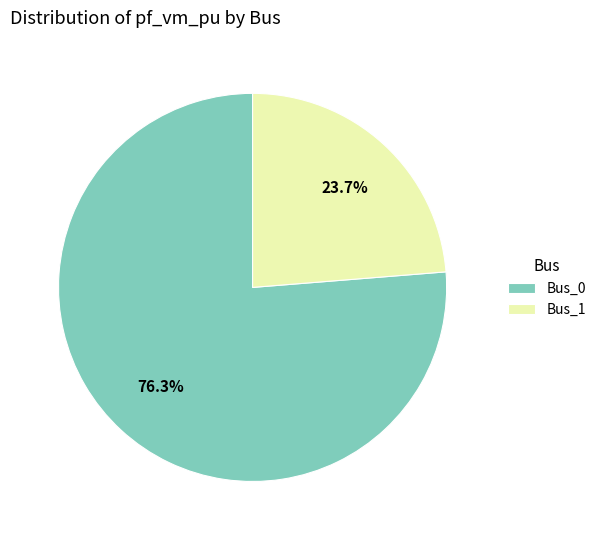

Which slice is the largest?

Bus_0